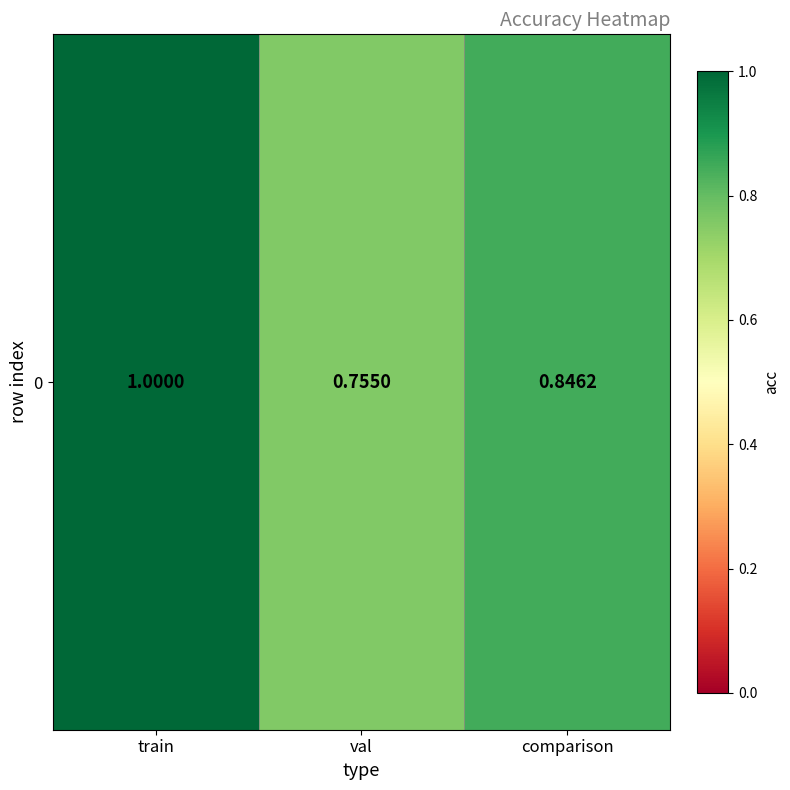

What is the sum of all values?

2.6